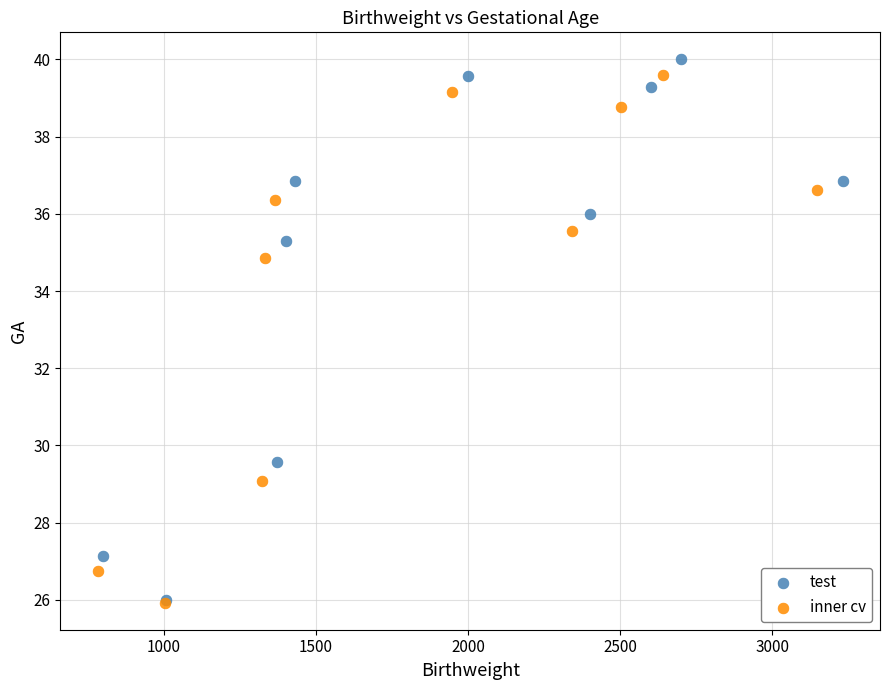

What are all the series names shown in the legend?

test, inner cv